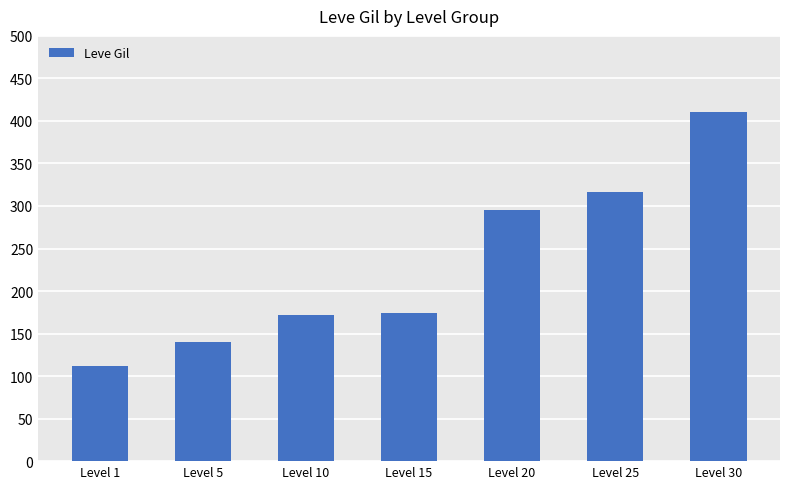

How many bars are there in total?

7